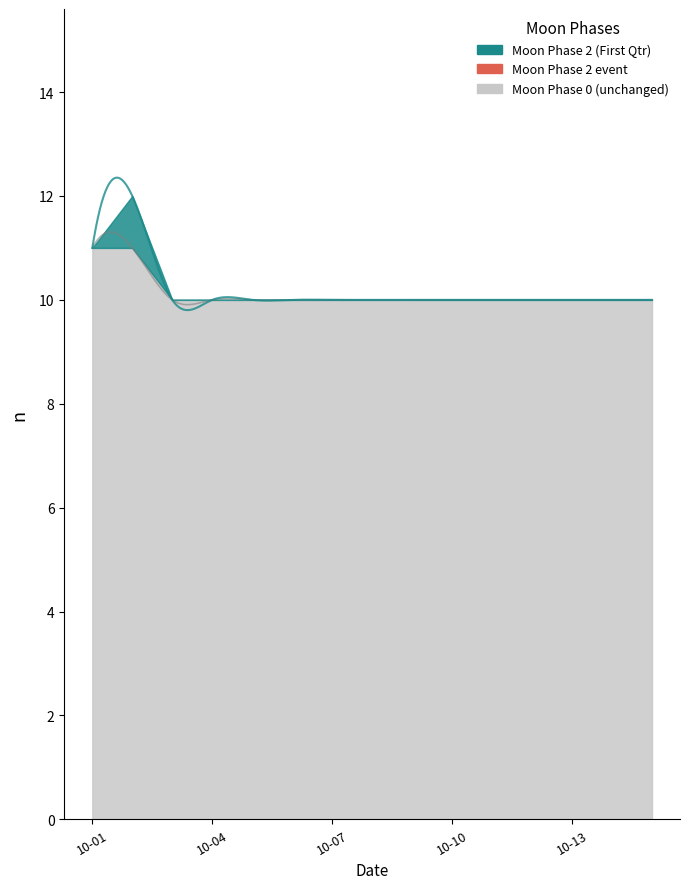

Where is the first local maximum?

1